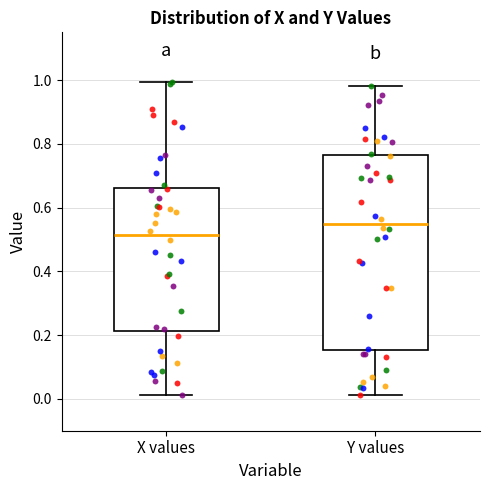

Comparing the boxes themselves (not the whiskers), which one is the tallest?

Y values